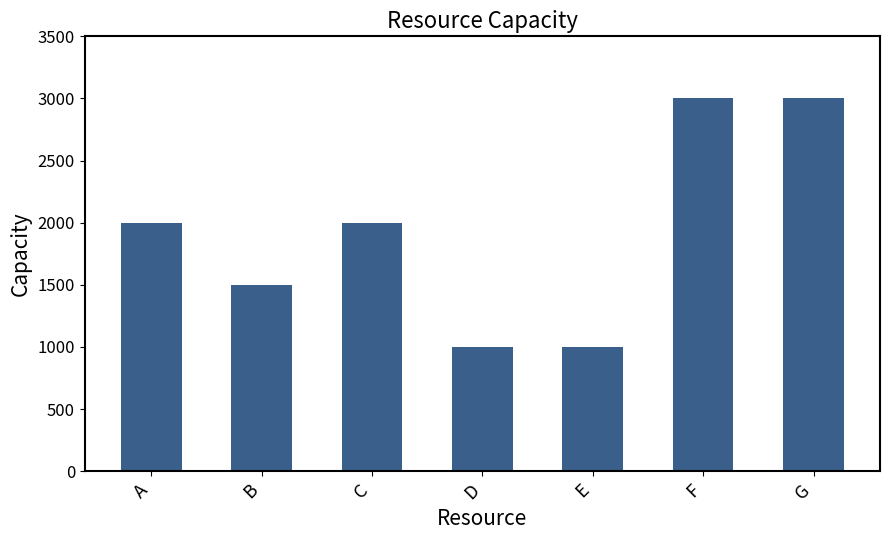

Reading left to right, extract all data points from this chart.

2000	1500	2000	1000	1000	3000	3000